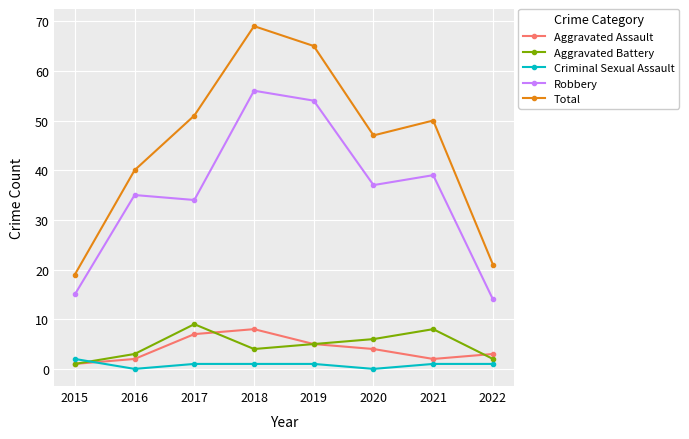

Which series has the widest spread of values?

Total